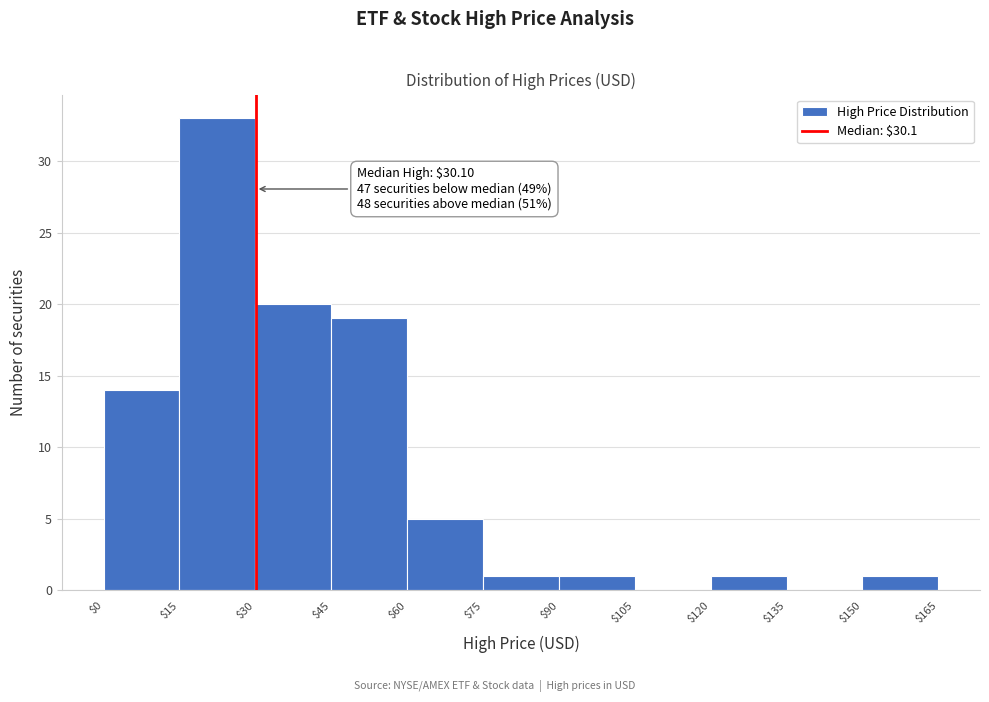

Which range on the x-axis has the tallest bar?

$15 to $30